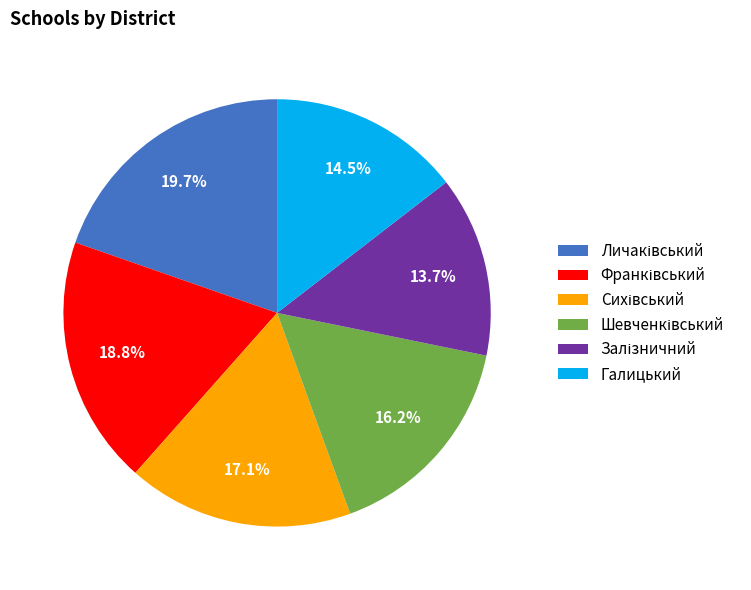

How many segments does this pie chart have?

6